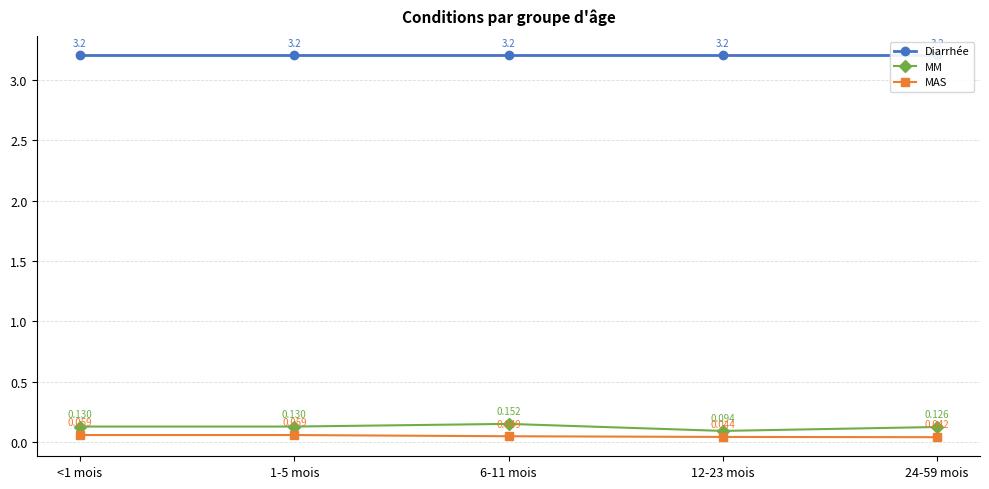

At which label does MAS reach its peak?

<1 mois